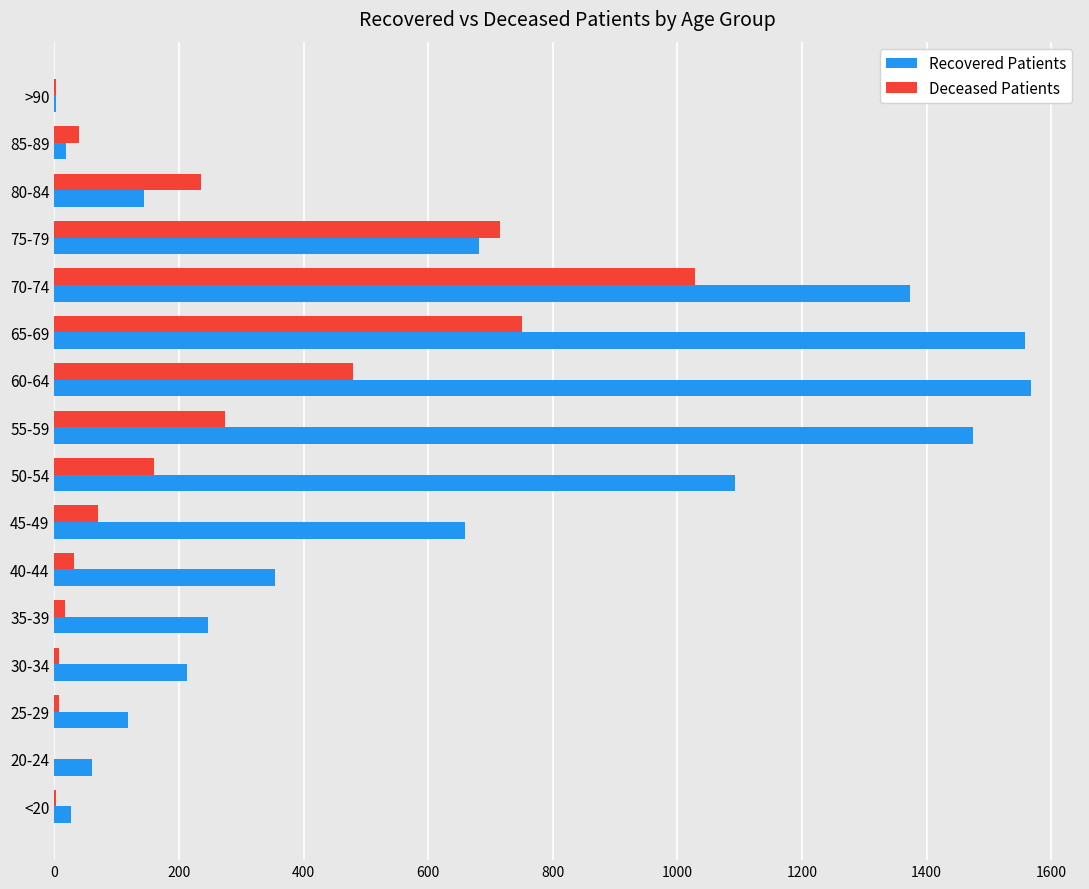

Is it true that Deceased Patients equals 479 at 60-64?

True